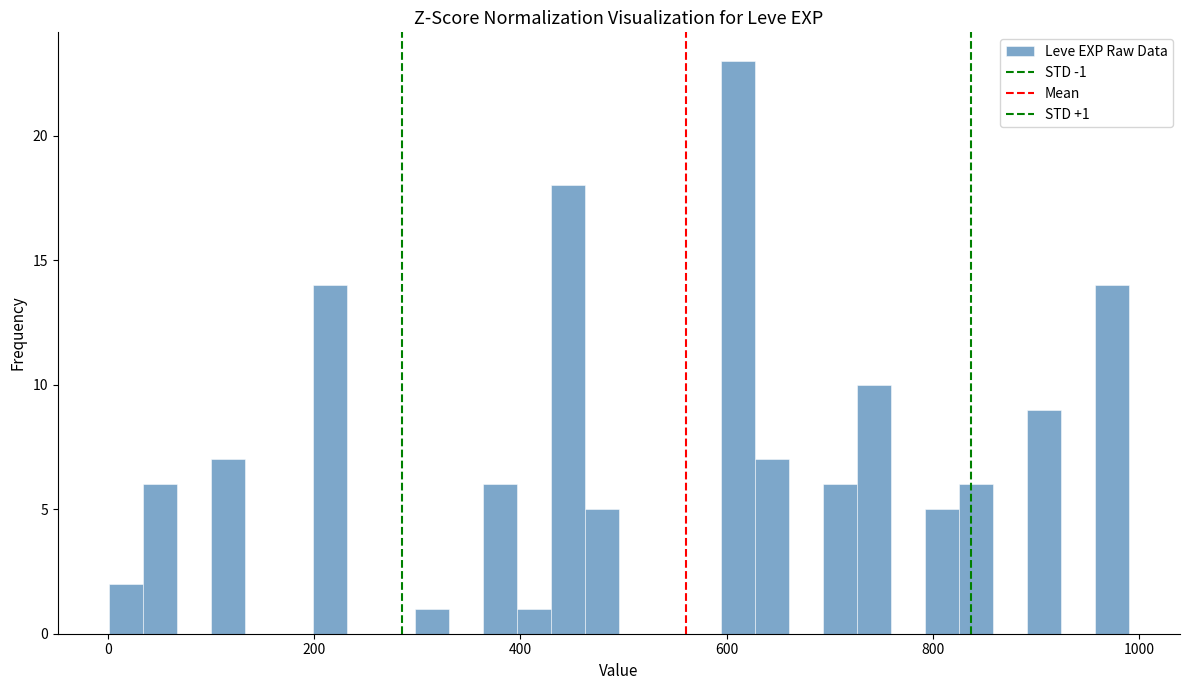

Read against the x-axis, roughly where is the centre of the tallest bar?

620